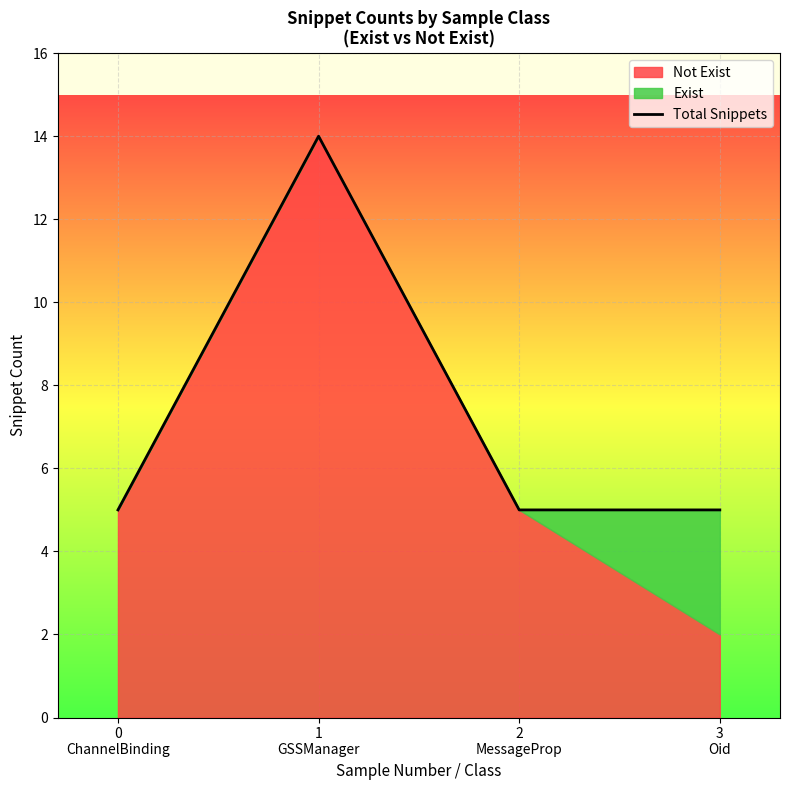

What is the greatest value displayed?

14